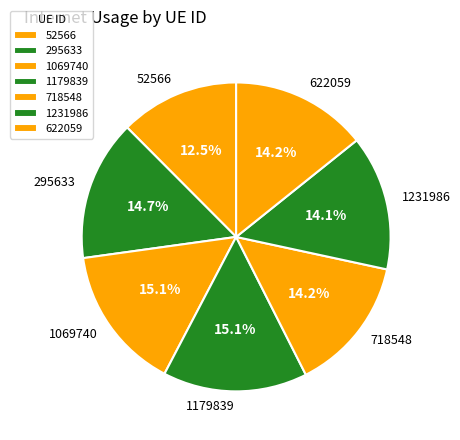

Which category has the smallest portion of the pie?

52566